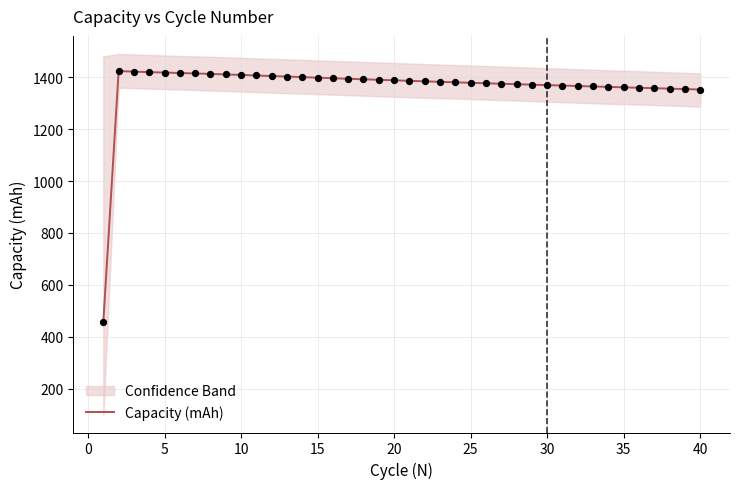

What is the minimum value for Capacity (mAh)?

456.7